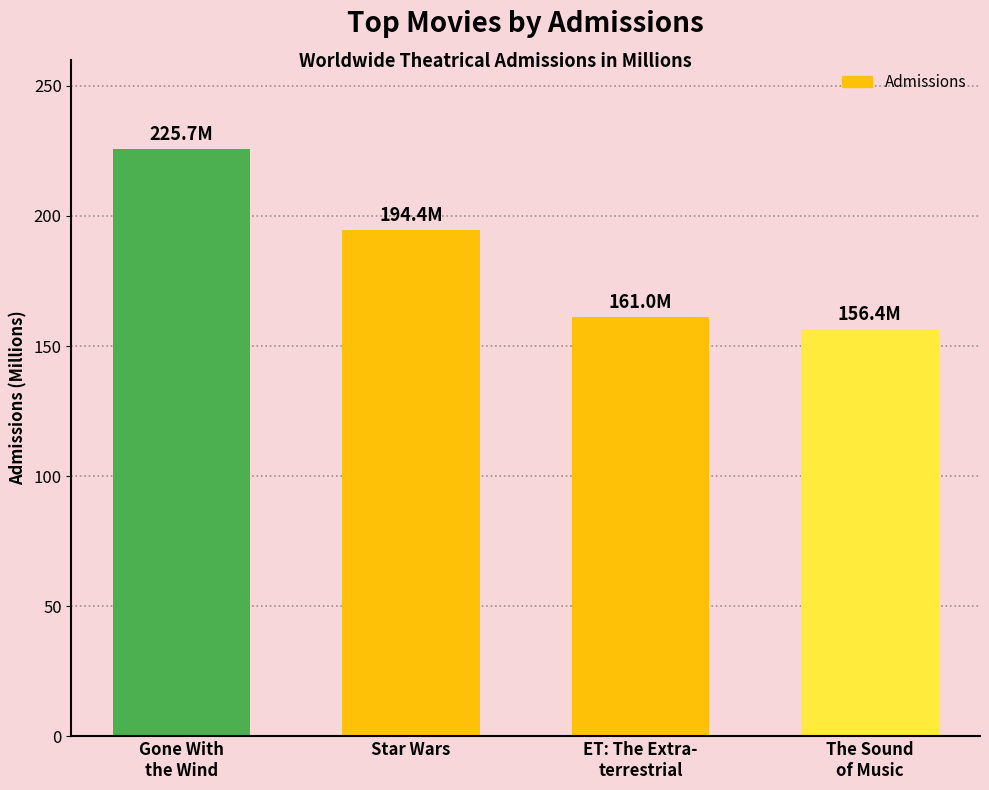

What is the label of the 4th bar from the right?

Gone With
the Wind